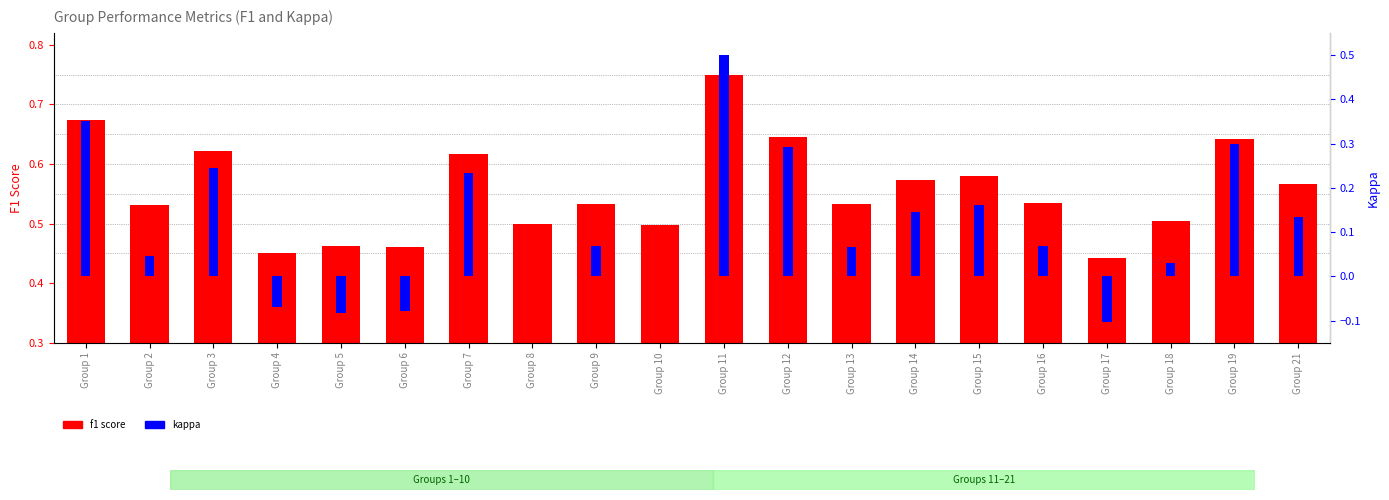

How many values in kappa are above zero?

14